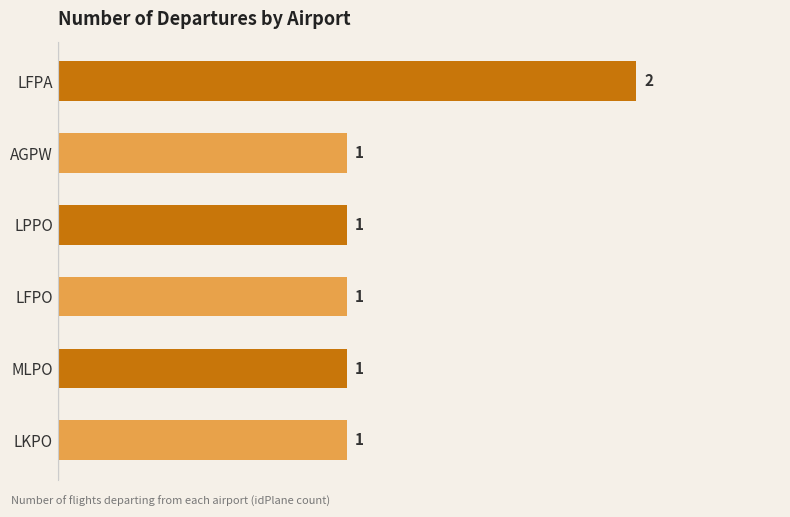

Reading top to bottom, transcribe all the data shown in this chart.

LFPA=2	AGPW=1	LPPO=1	LFPO=1	MLPO=1	LKPO=1